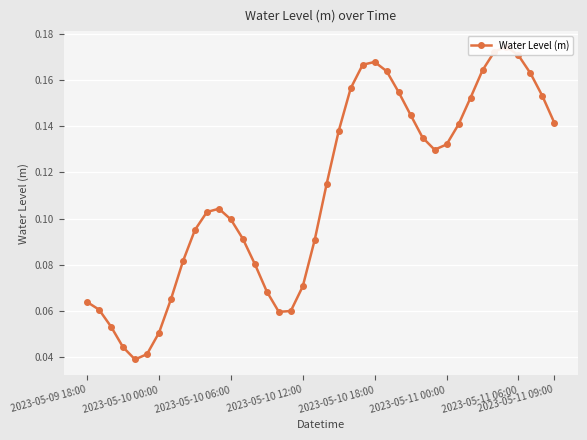

List the labels in order of value, largest first.

35, 34, 36, 24, 23, 33, 25, 37, 22, 26, 38, 32, 27, 39, 31, 21, 28, 30, 29, 20, 11, 10, 12, 9, 13, 19, 8, 14, 18, 15, 2023-05-11 09:00, 2023-05-09 18:00, 2023-05-10 00:00, 17, 16, 2023-05-10 06:00, 2023-05-11 06:00, 2023-05-10 12:00, 2023-05-11 00:00, 2023-05-10 18:00